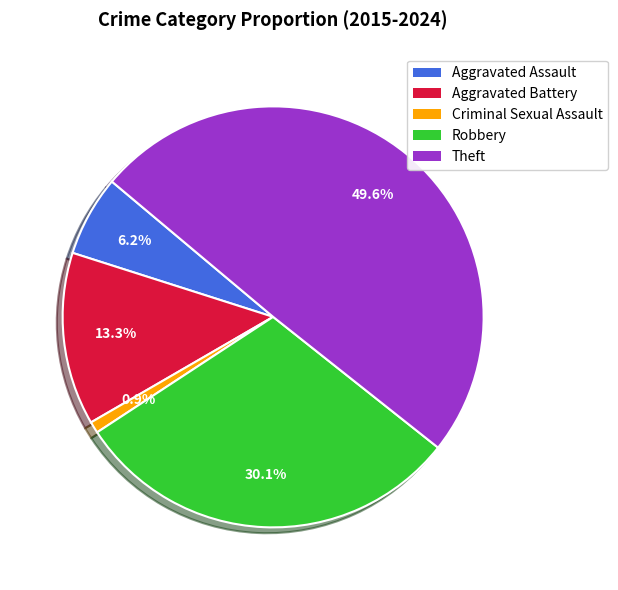

To the nearest percent, what portion does Aggravated Assault represent?

6%